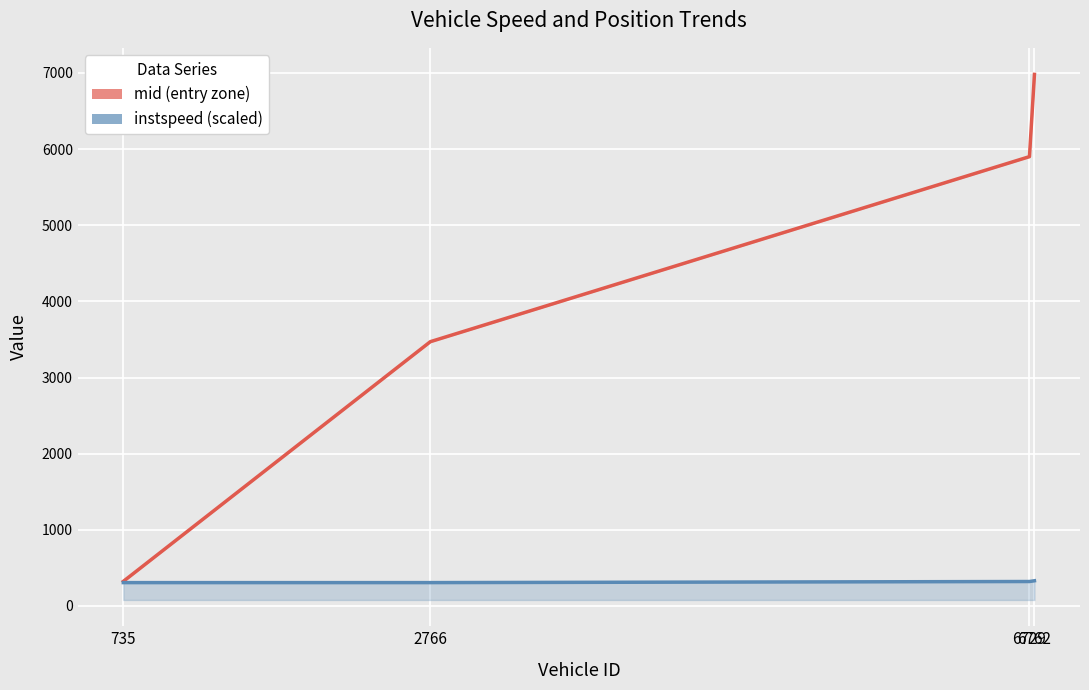

Reading left to right, list all the values displayed in this chart.

mid (entry zone): 735=323.0	2766=3471.0	6729=5901.1	6762=6981.3
instspeed (scaled): 735=306.7	2766=306.8	6729=321.2	6762=331.1